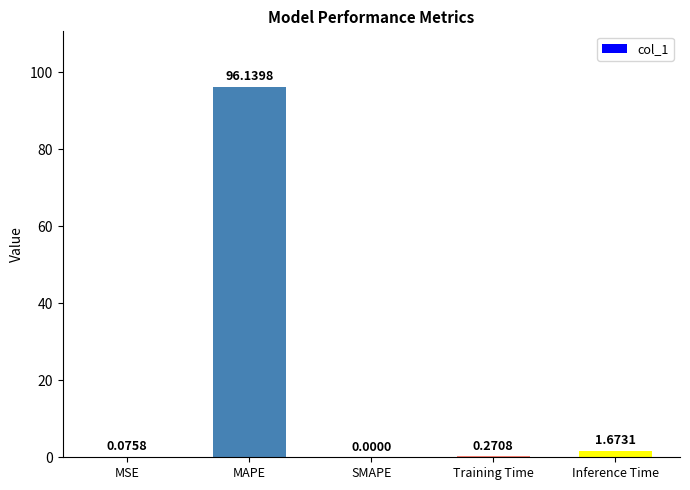

Between Inference Time and MAPE, which is larger?

MAPE